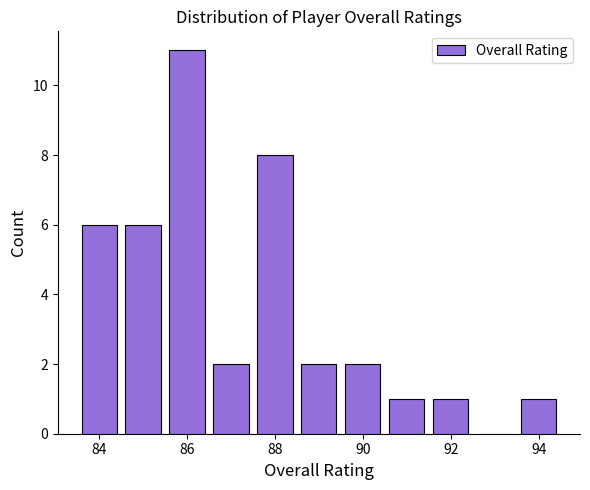

Reading left to right, list every bar in this chart as the range it spans on the x-axis followed by its height. Neither the bar edges nor the heights are printed on the chart, so give them approximately, as read against the axes.

83.5 to 84.5: 6
84.5 to 85.5: 6
85.5 to 86.5: 11
86.5 to 87.5: 2
87.5 to 88.5: 8
88.5 to 89.5: 2
89.5 to 90.5: 2
90.5 to 91.5: 1
91.5 to 92.5: 1
92.5 to 93.5: 0
93.5 to 94.5: 1